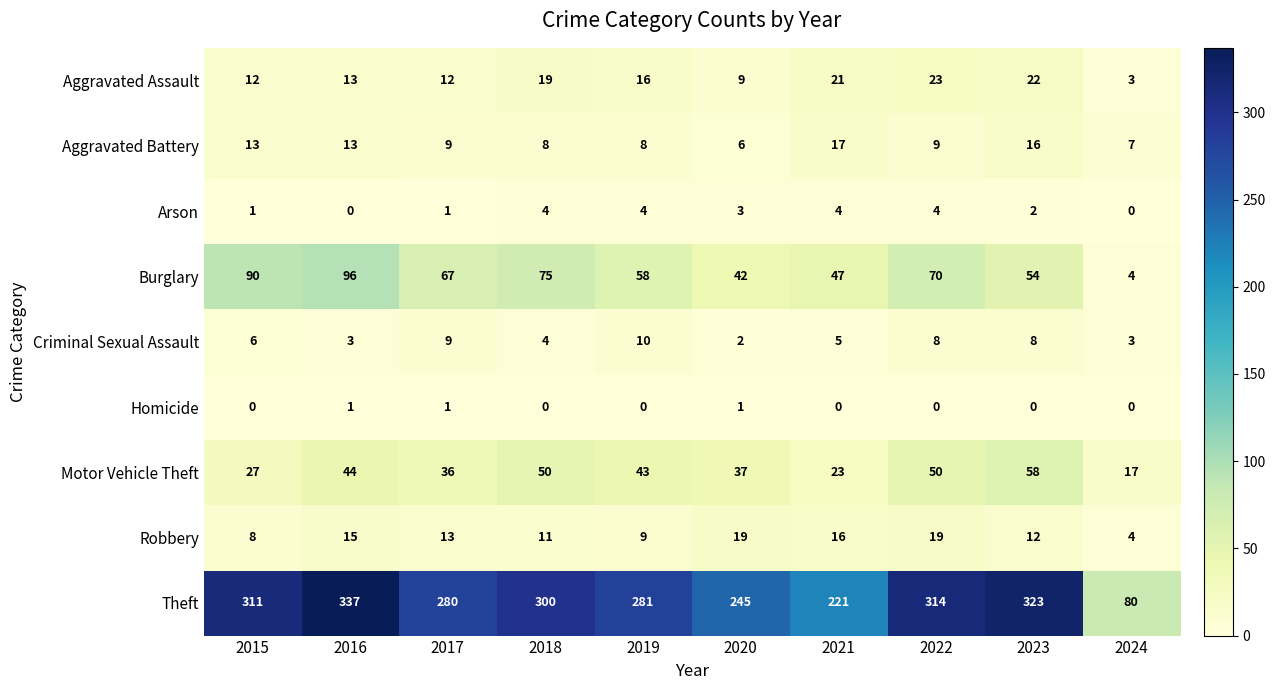

True or false: Burglary has a value of 42 at 2020.

True